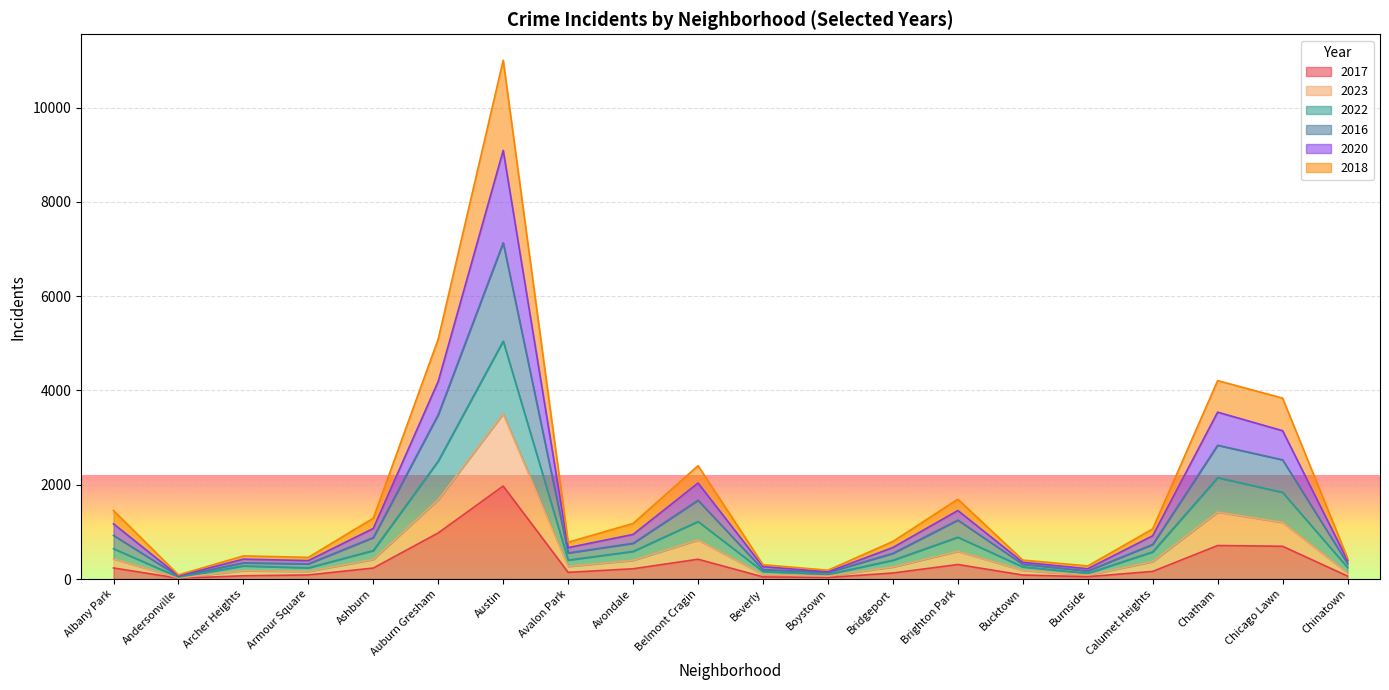

What is the difference between the highest and lowest values at Bucktown?

317